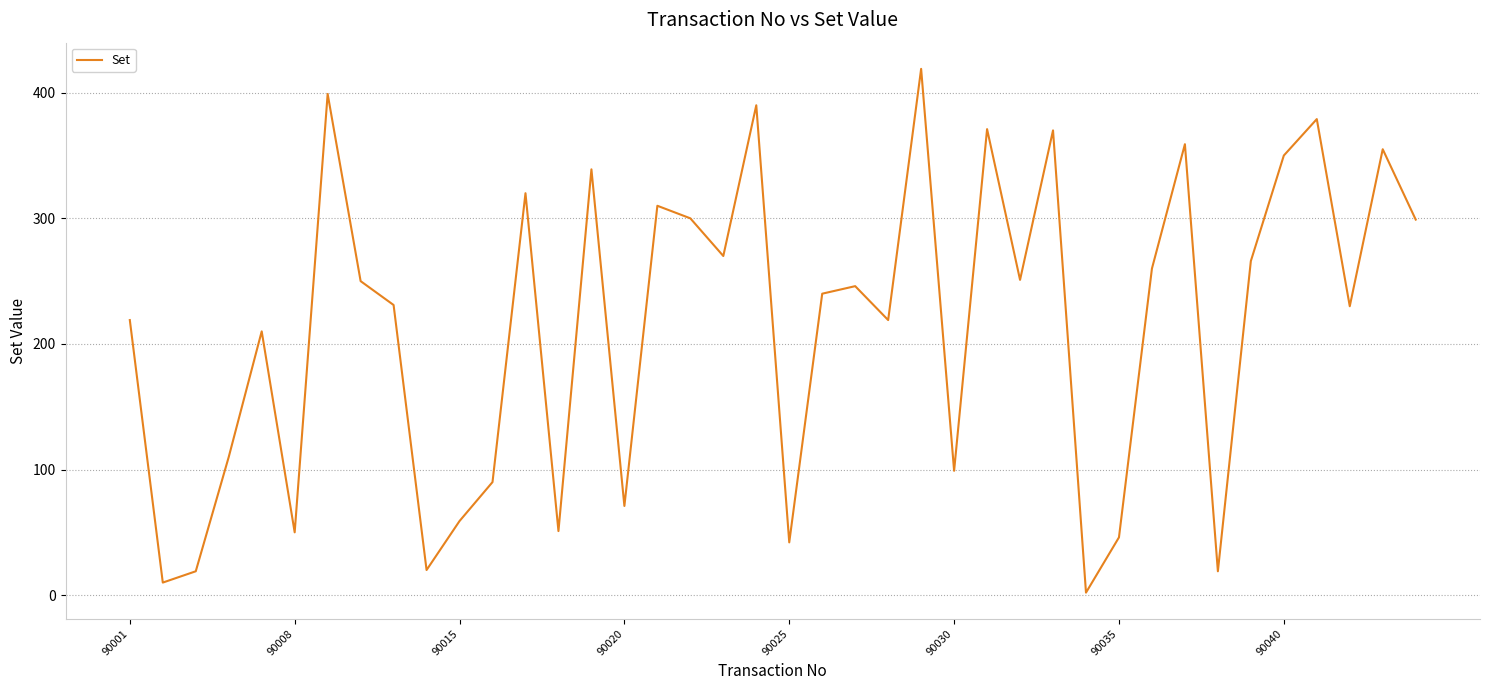

What is the maximum value shown in the chart?

419